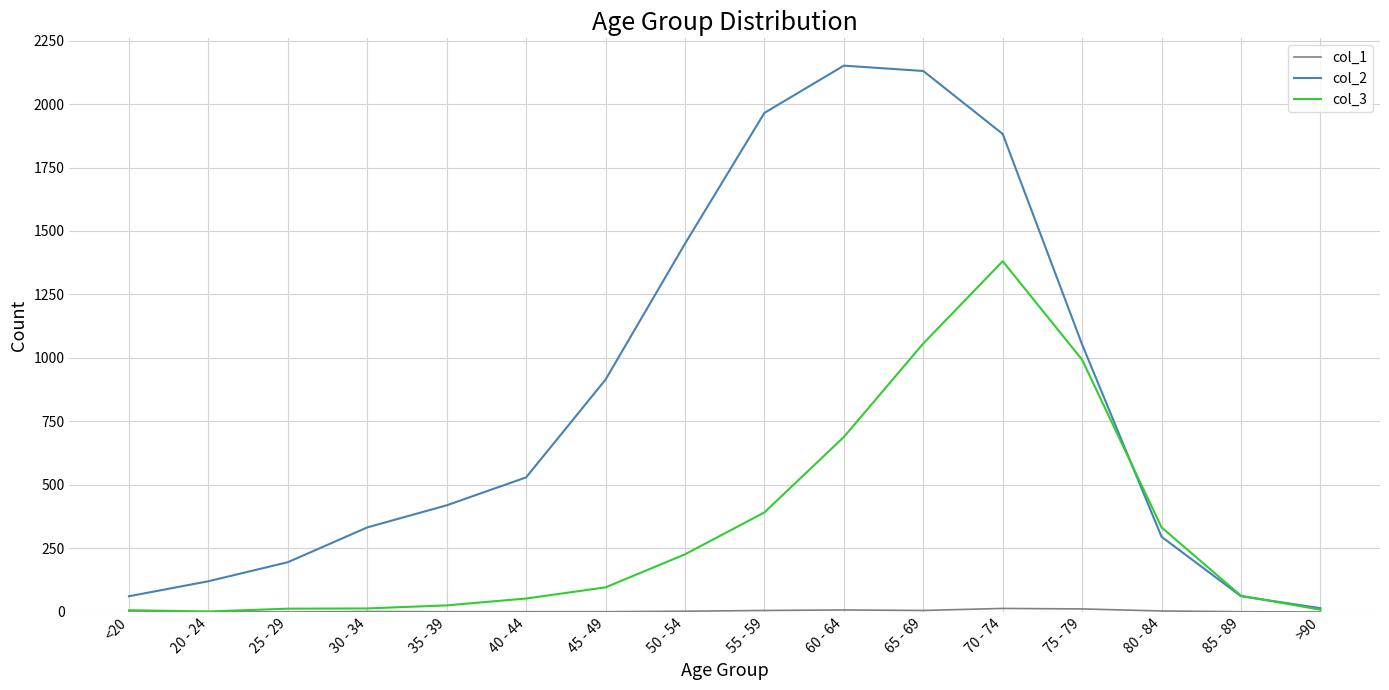

The value of col_3 at 55 - 59 is 559. True or false?

False